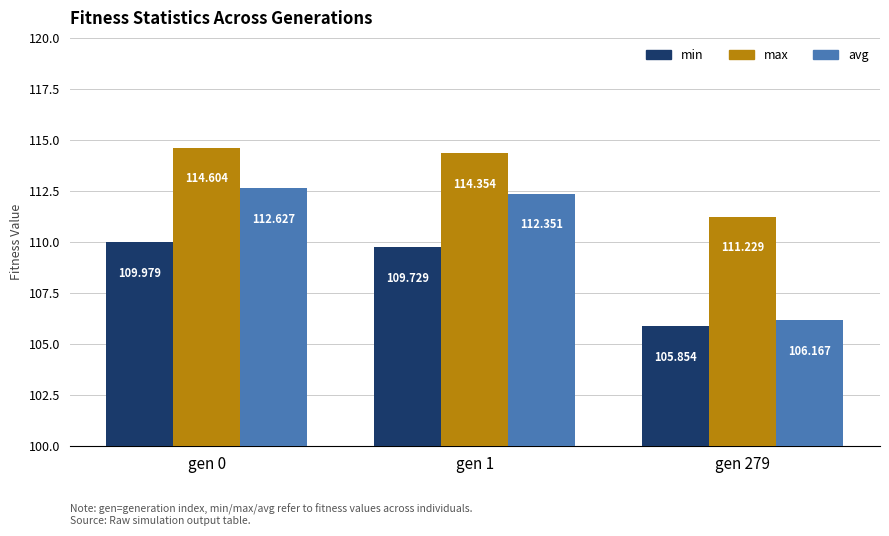

Is the value of avg at gen 279 greater than the value of max at gen 279?

No